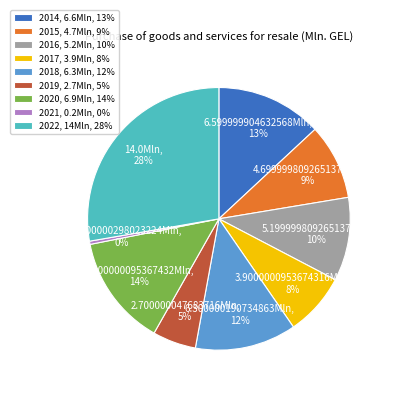

Which slice is the smallest?

2021